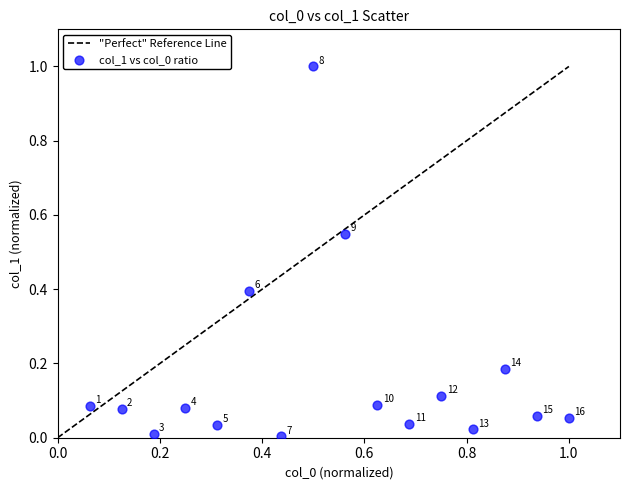

What is the range of X values (max minus min)?

0.9